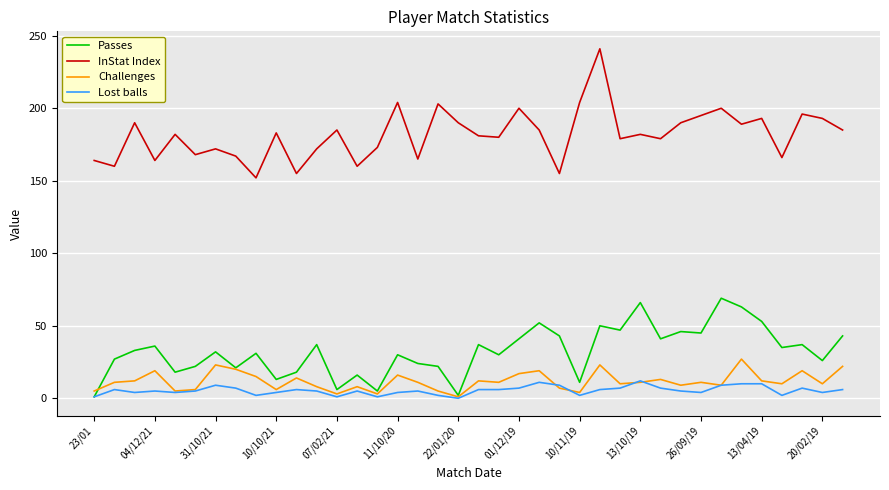

True or false: InStat Index and Lost balls cross at least once.

False